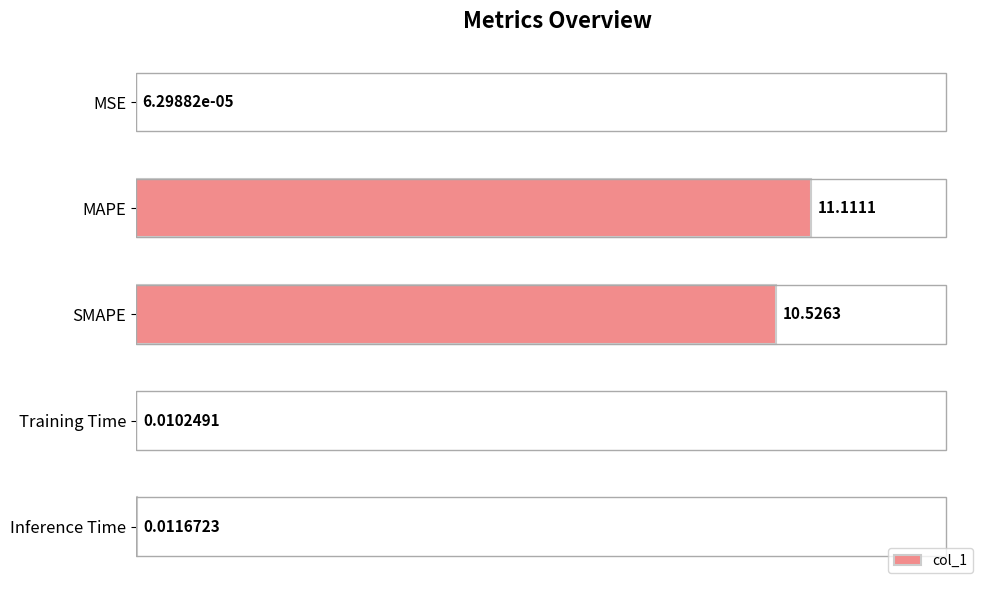

What is the sum of all values?

21.7